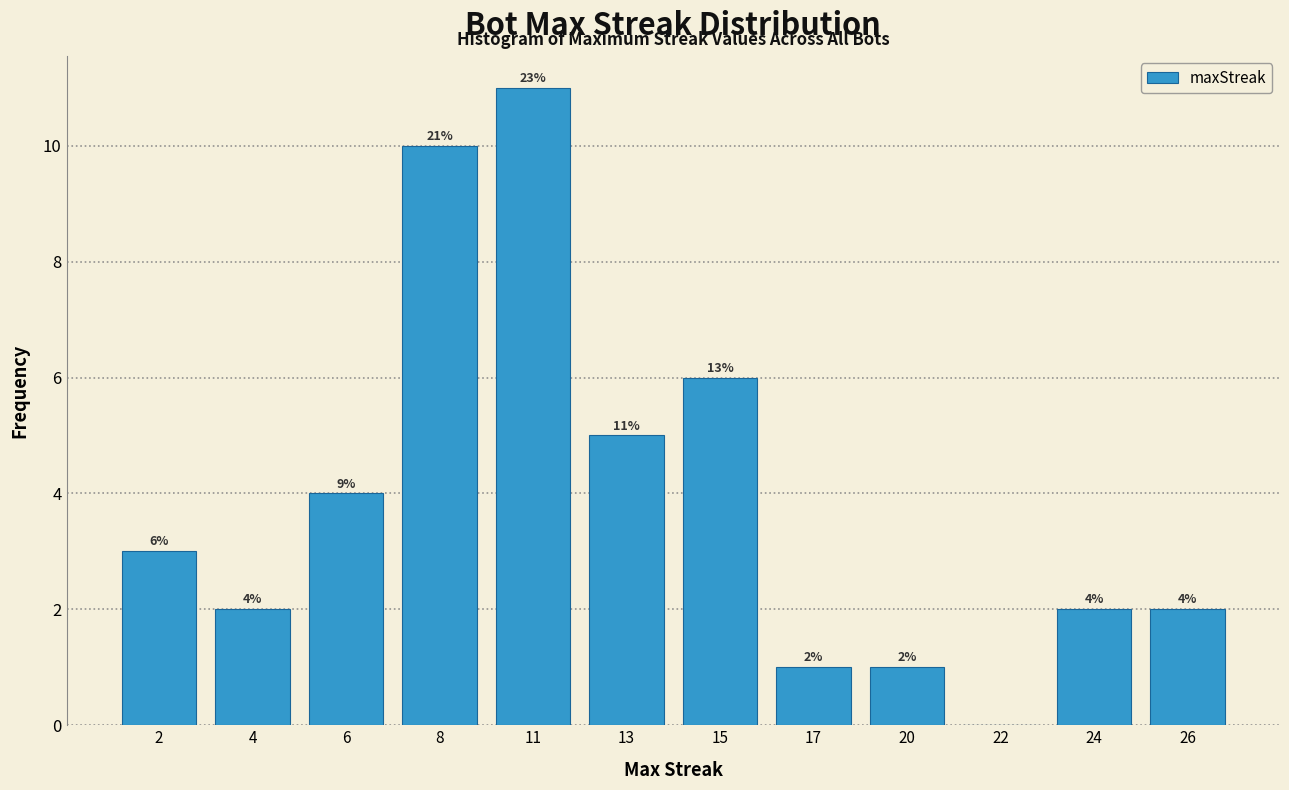

Reading left to right, transcribe all the data shown in this chart.

2=3	4=2	6=4	8=10	11=11	13=5	15=6	17=1	20=1	22=0	24=2	26=2